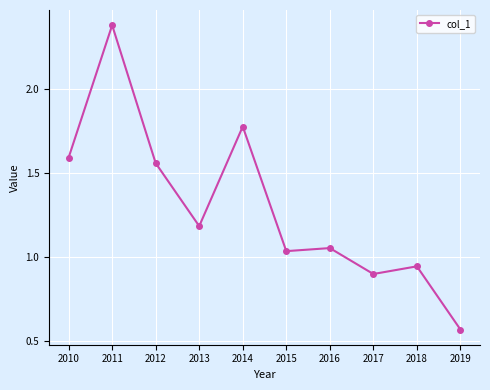

How many data points are above 1?

7